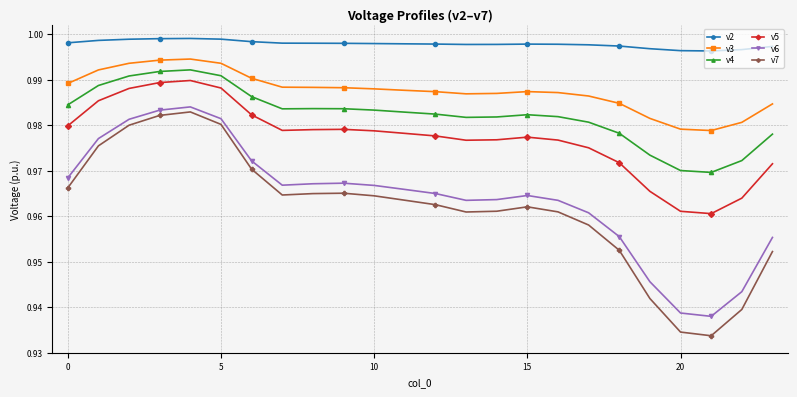

Is this an area chart (filled region under the line)?

No